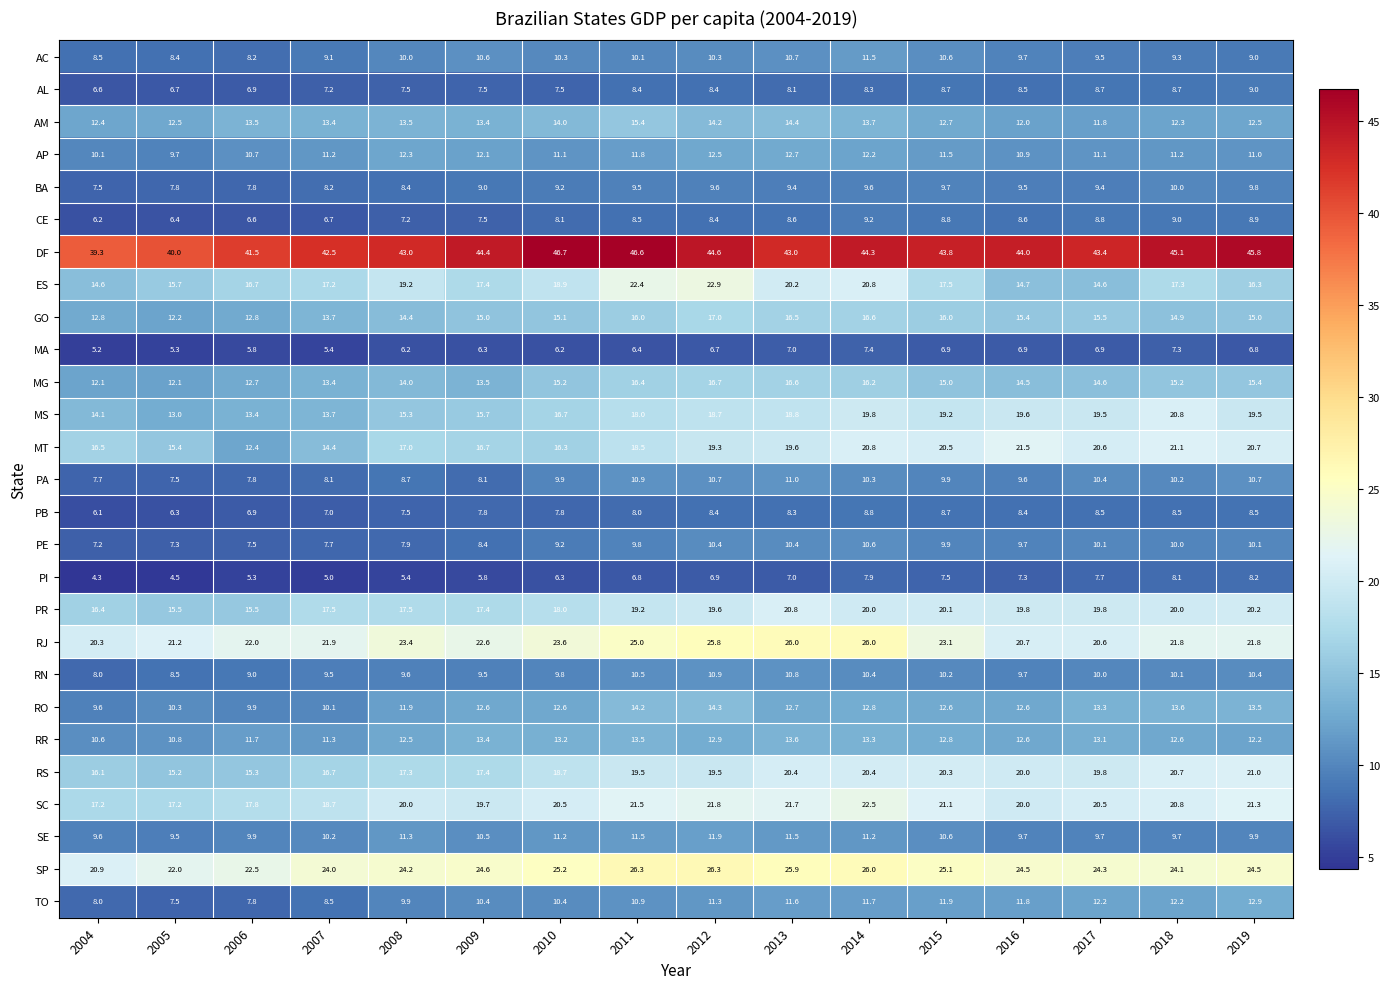

At which label is PE closest to 8?

2008